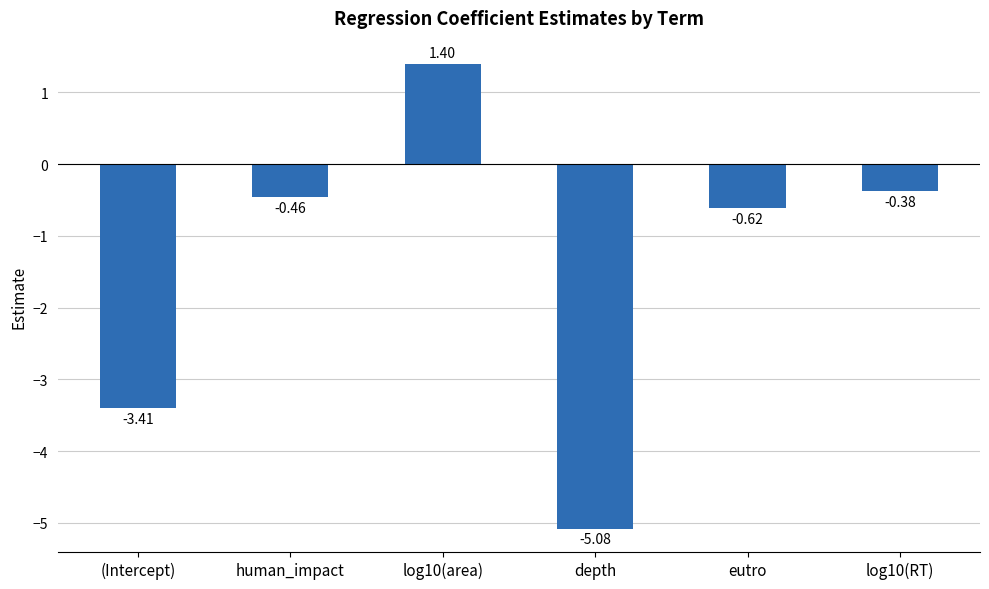

What is the difference between the values at log10(RT) and eutro?

0.2